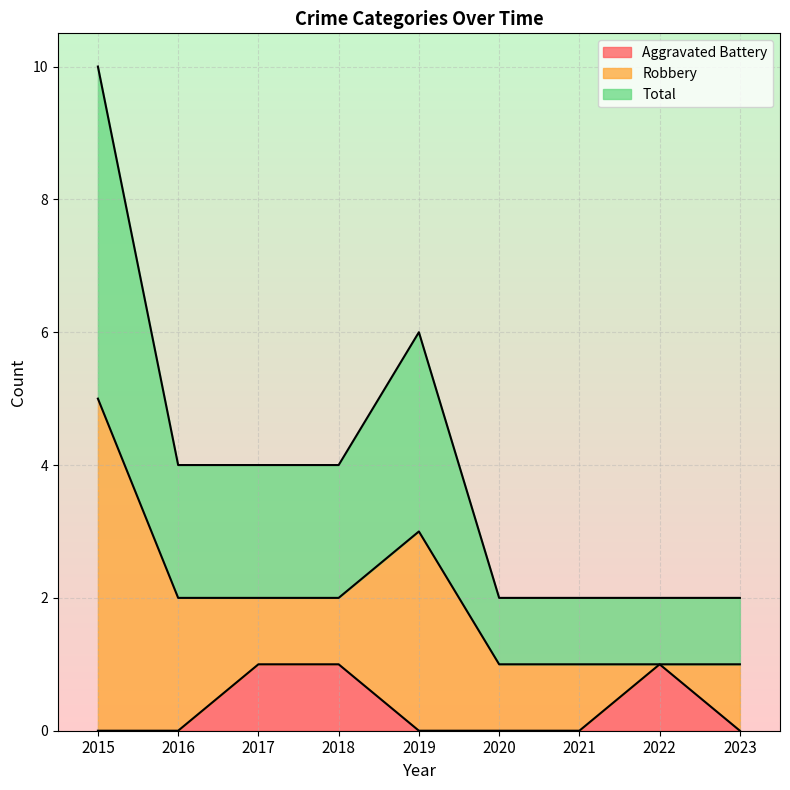

True or false: Aggravated Battery has a value of 0 at 2019.

True